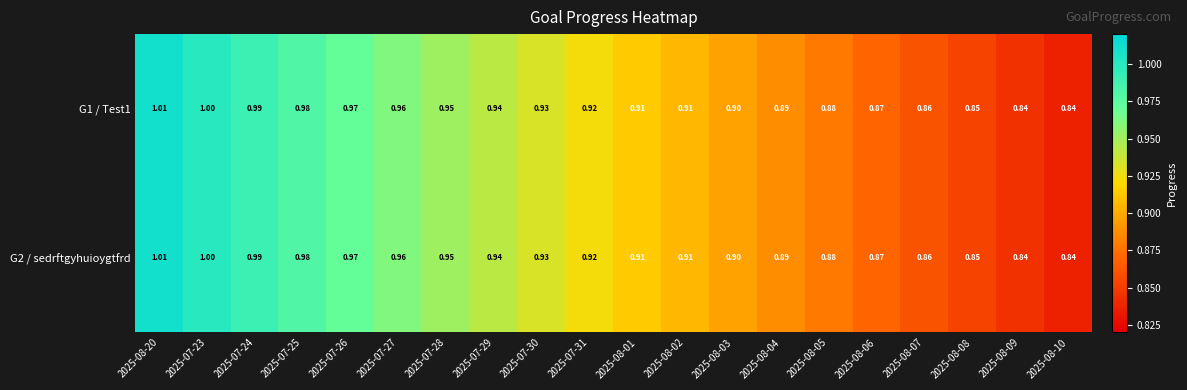

Is the value of G2 / sedrftgyhuioygtfrd at 2025-08-06 greater than the value of G1 / Test1 at 2025-07-26?

No